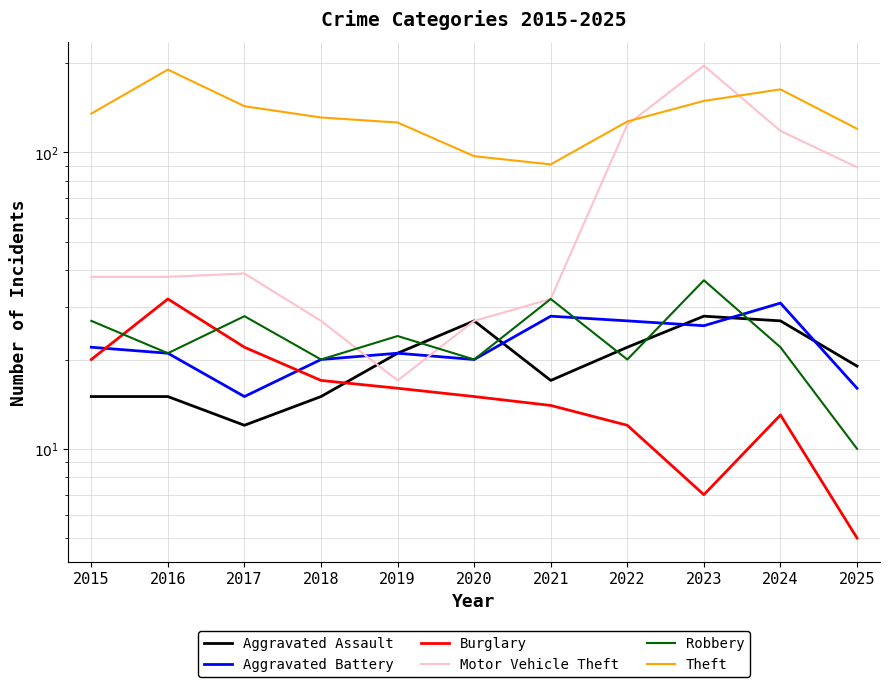

Reading left to right, list all the values displayed in this chart.

Aggravated Assault: 15	15	12	15	21	27	17	22	28	27	19
Aggravated Battery: 22	21	15	20	21	20	28	27	26	31	16
Burglary: 20	32	22	17	16	15	14	12	7	13	5
Motor Vehicle Theft: 38	38	39	27	17	27	32	124	196	118	89
Robbery: 27	21	28	20	24	20	32	20	37	22	10
Theft: 135	190	143	131	126	97	91	127	149	163	120